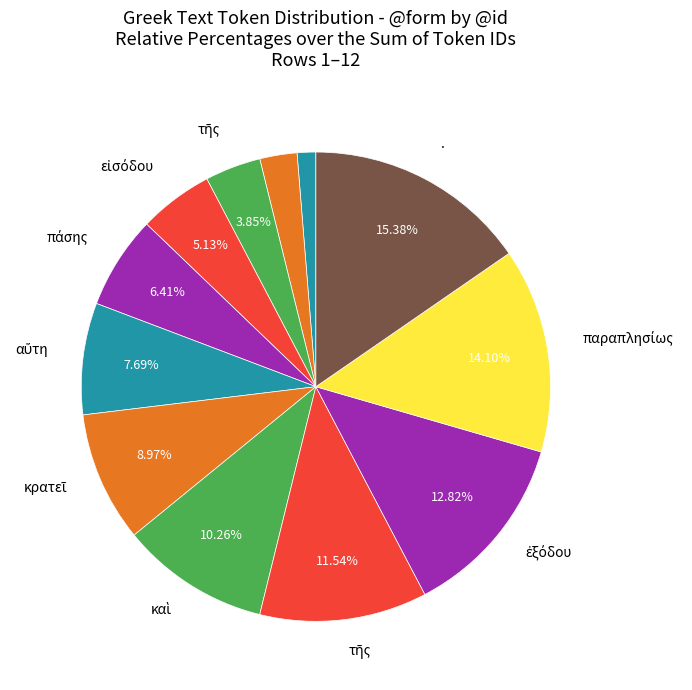

Is there any slice that represents more than half of the pie?

No